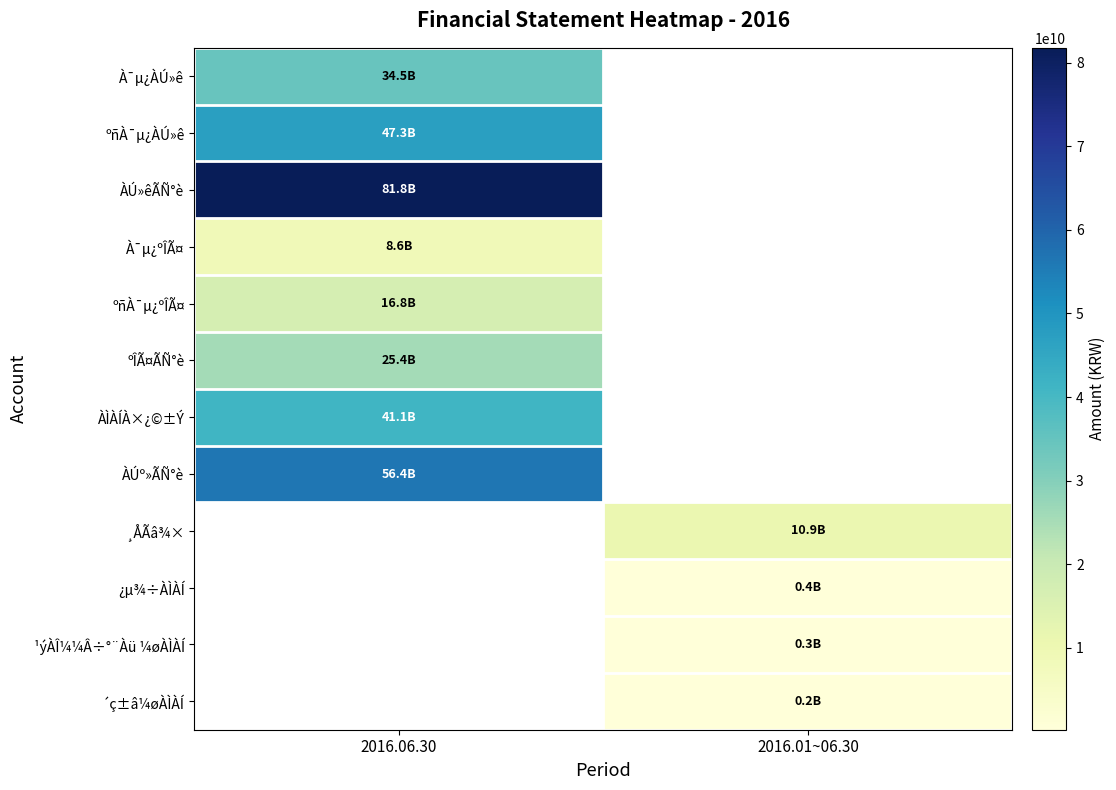

At how many categories does at least one series exceed 33061513466?

1